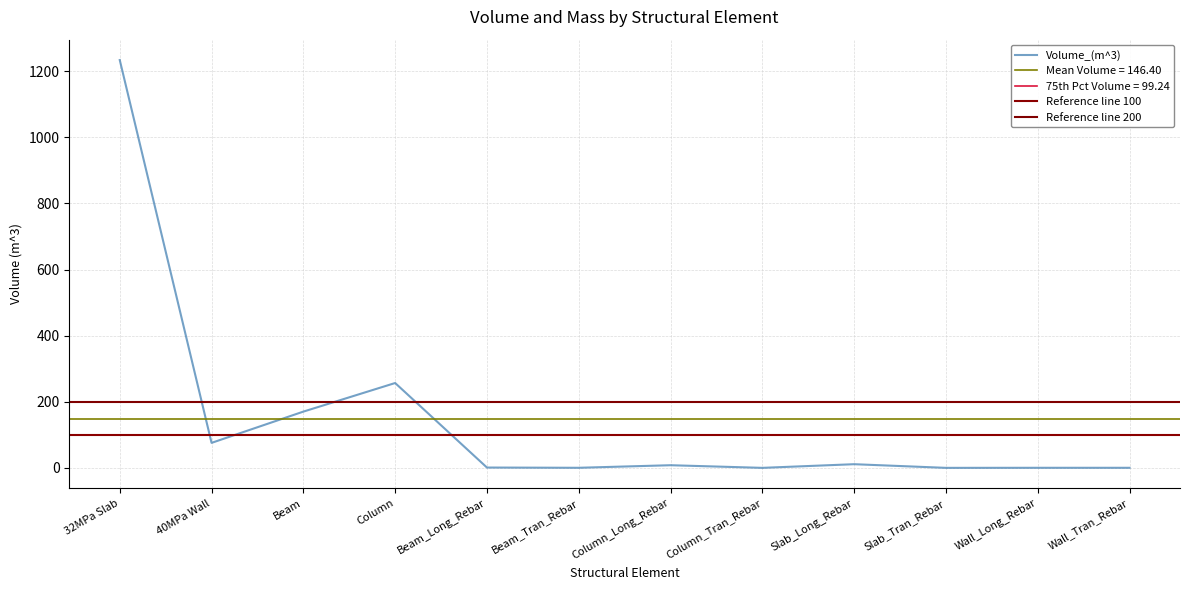

Between Beam_Tran_Rebar and Column, which is larger?

Column